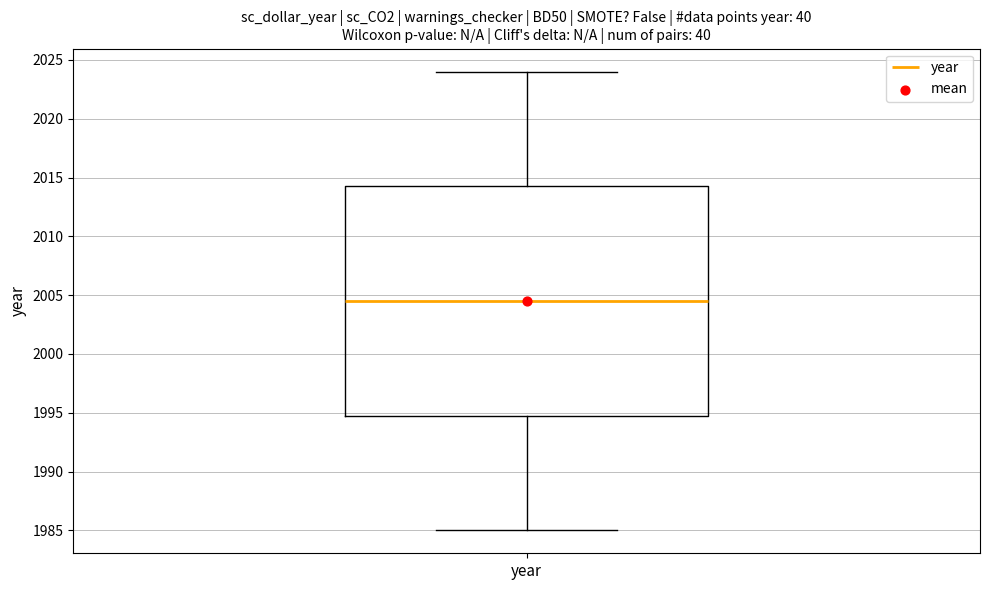

Where is the lower edge of the box for year on the y-axis? The values are not printed on the chart, so give them approximately, as read against the axis.

1995.0